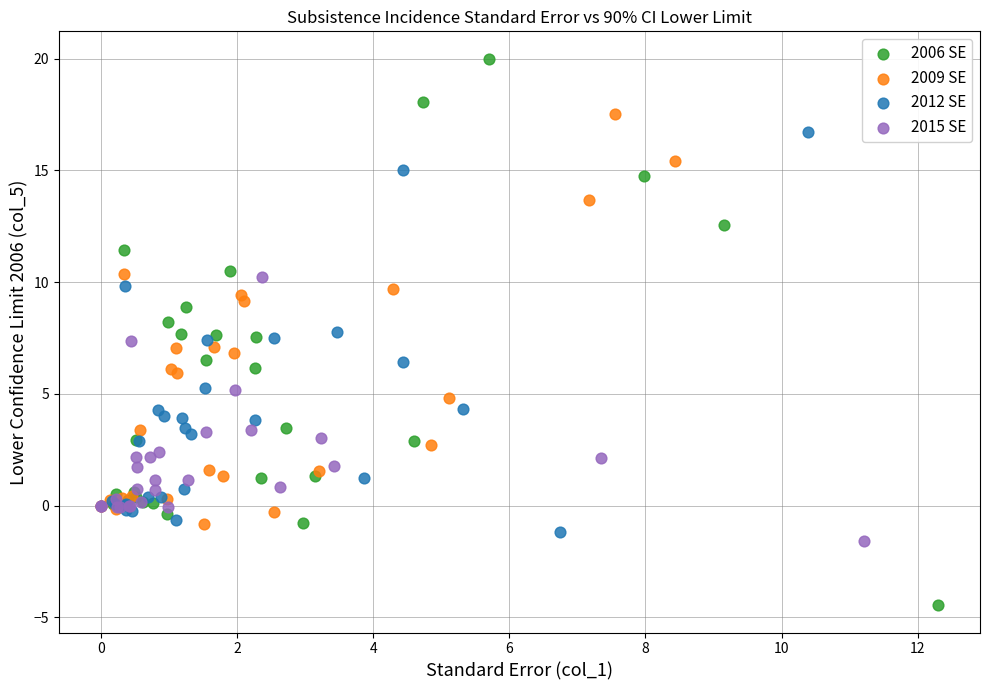

Which series reaches the minimum Y coordinate?

2006 SE